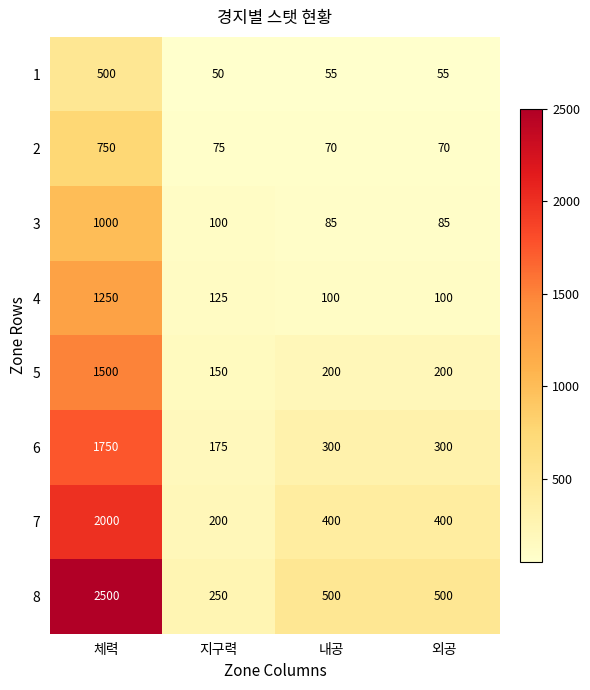

What is the average value of the 1 series?

165